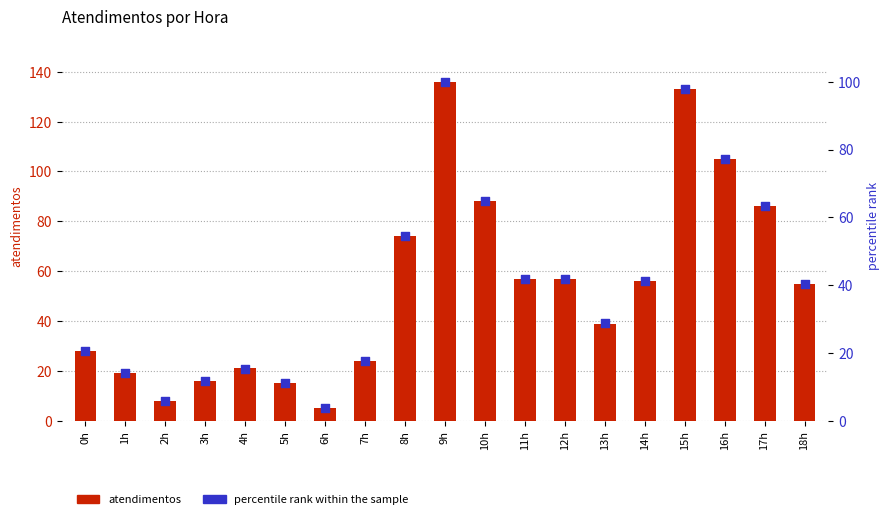

Is the value of percentile rank within the sample at 7h greater than the value of atendimentos at 18h?

No